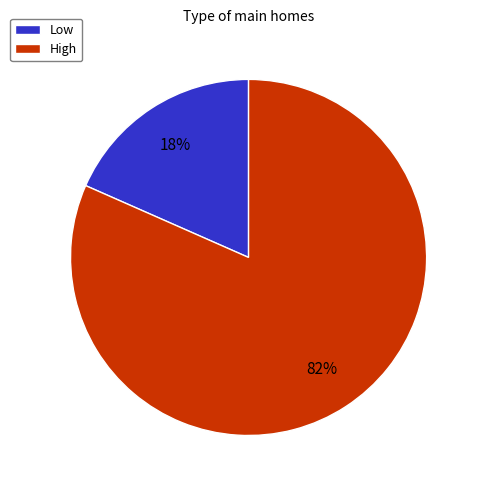

What percentage is the Low slice, to the nearest percent?

18%